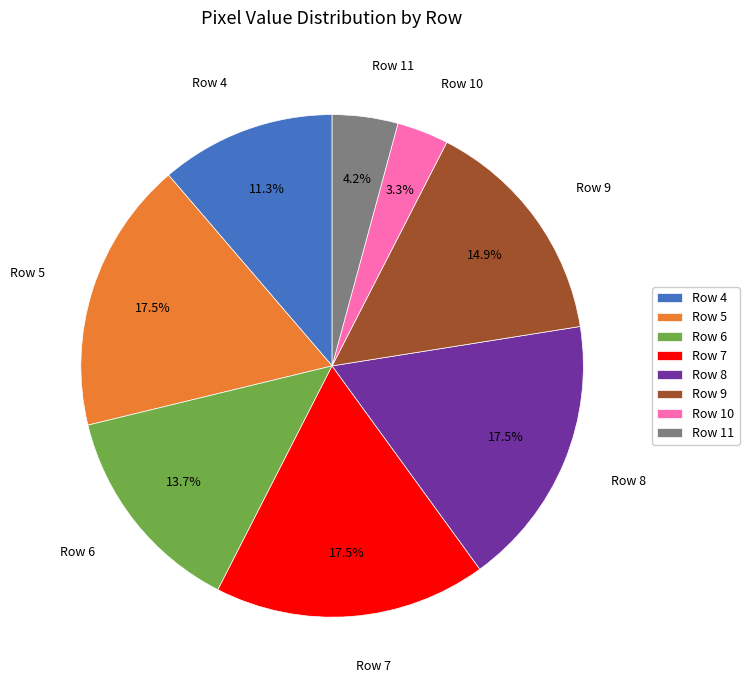

What is the total percentage of Row 11 and Row 4?

15.5%